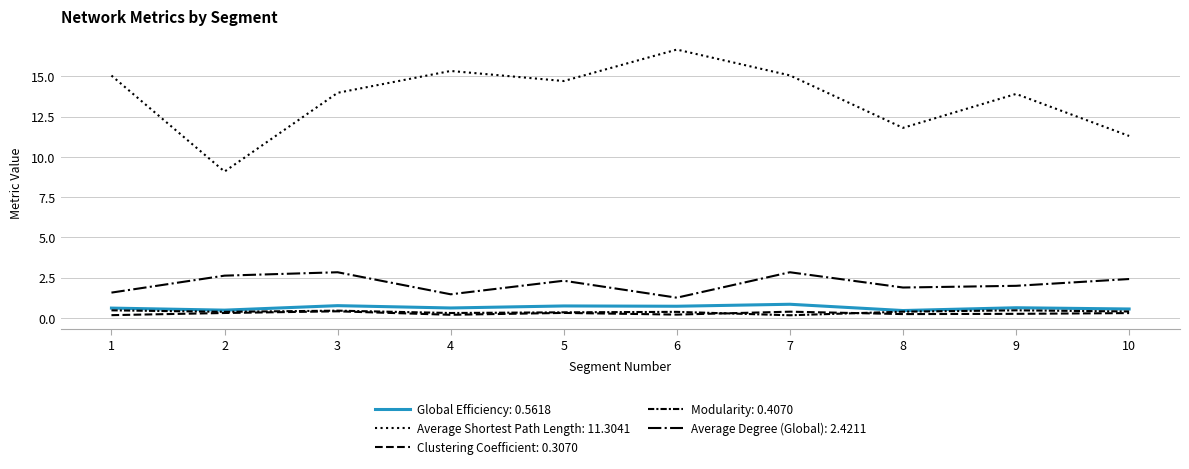

Does the chart display data point markers on the line(s)?

No